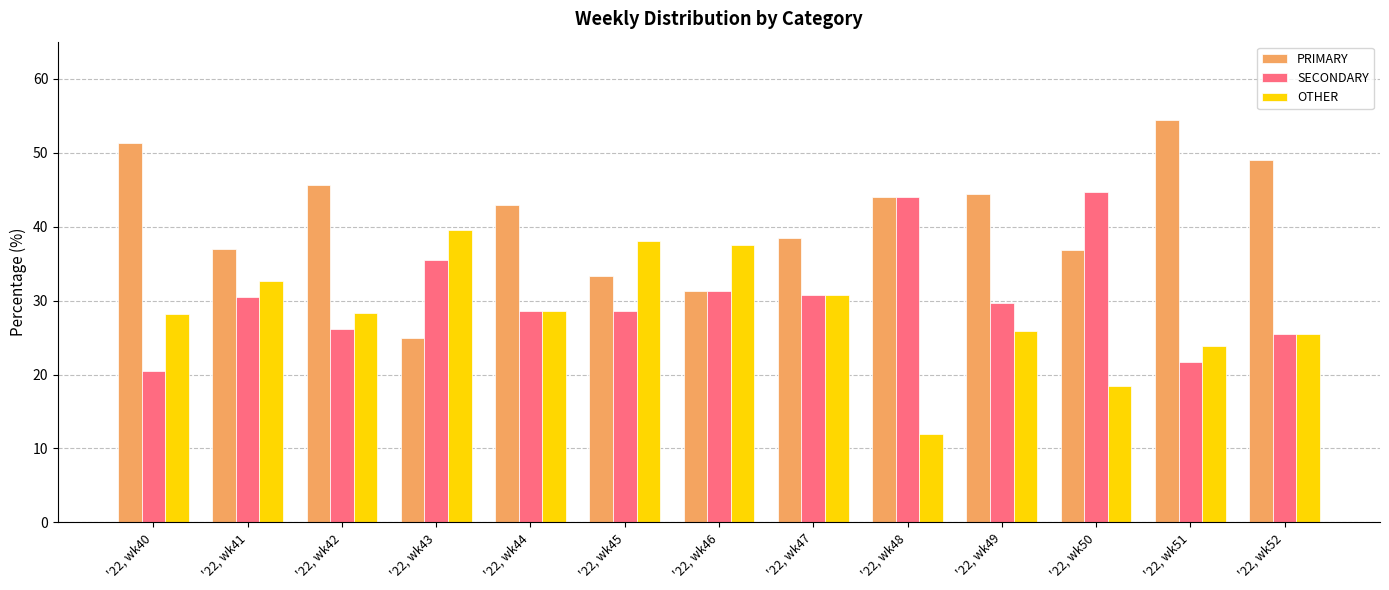

True or false: SECONDARY has a value of 30.4 at '22, wk41.

True